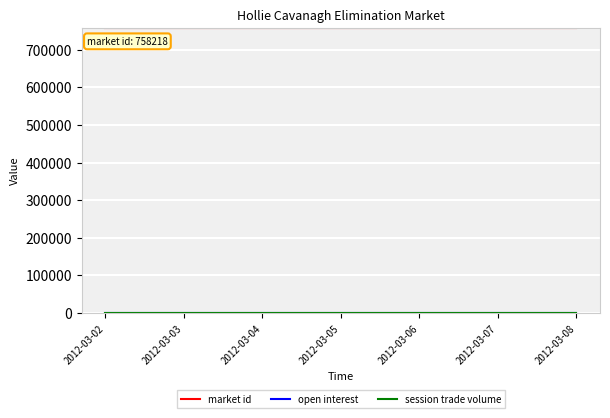

How many lines are shown in the chart?

3